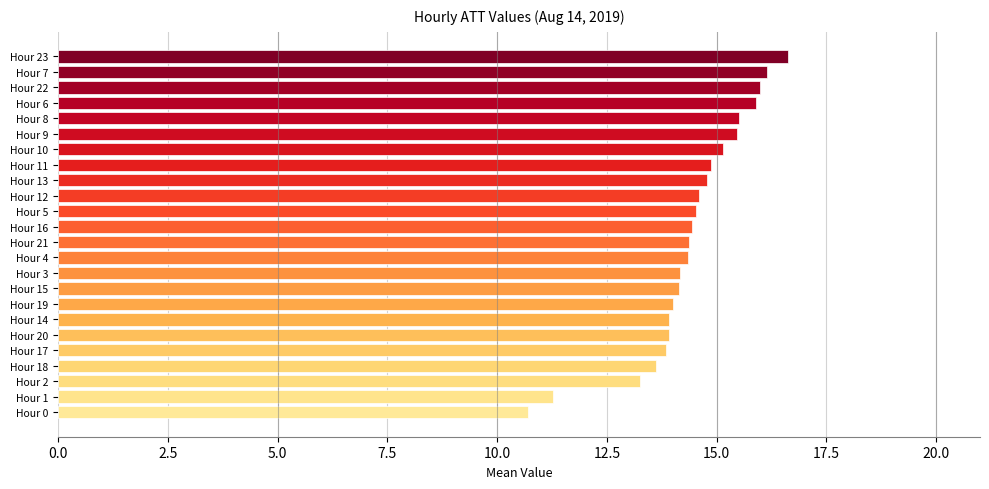

What is the label of the 3rd bar from the top?

Hour 22